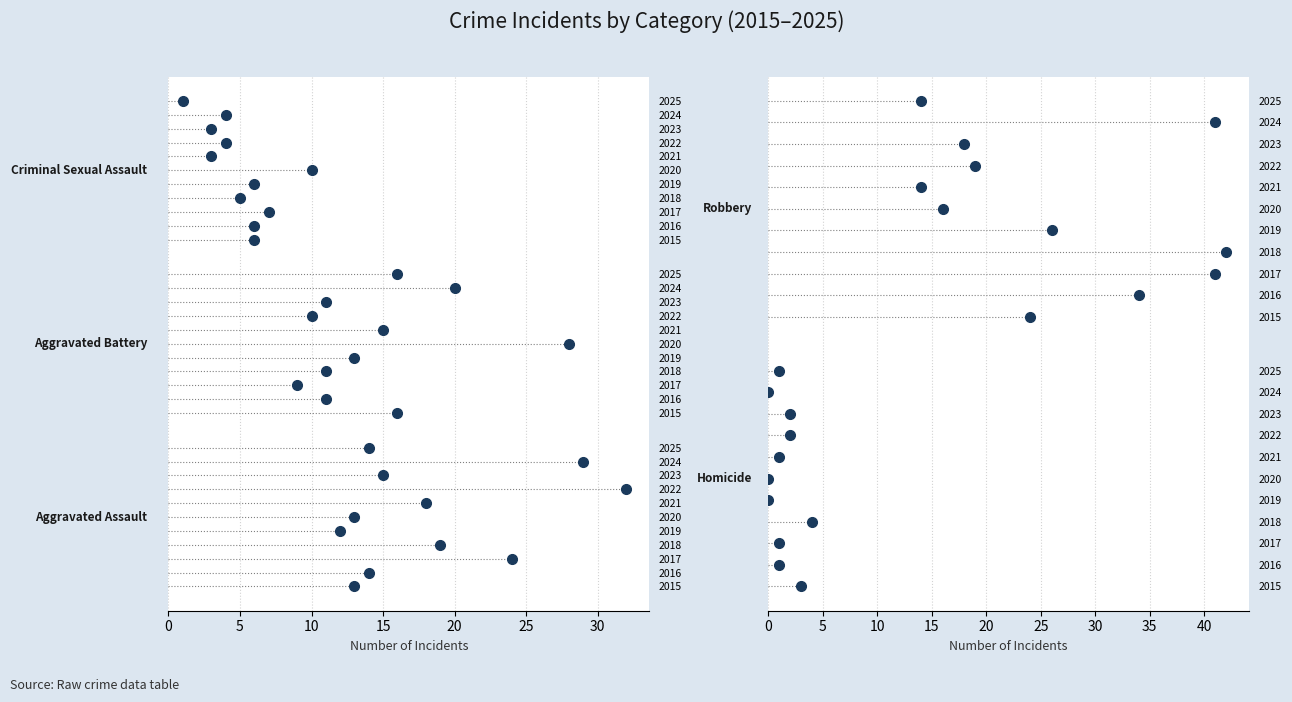

True or false: Robbery and Aggravated Assault intersect in this chart.

True